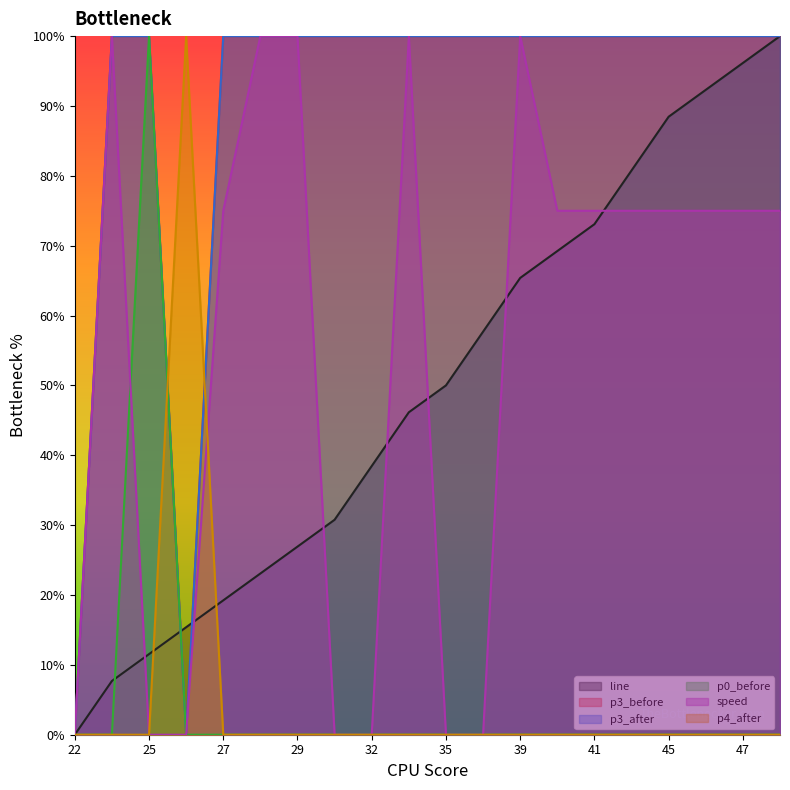

How many speed values are between 0 and 1?

20